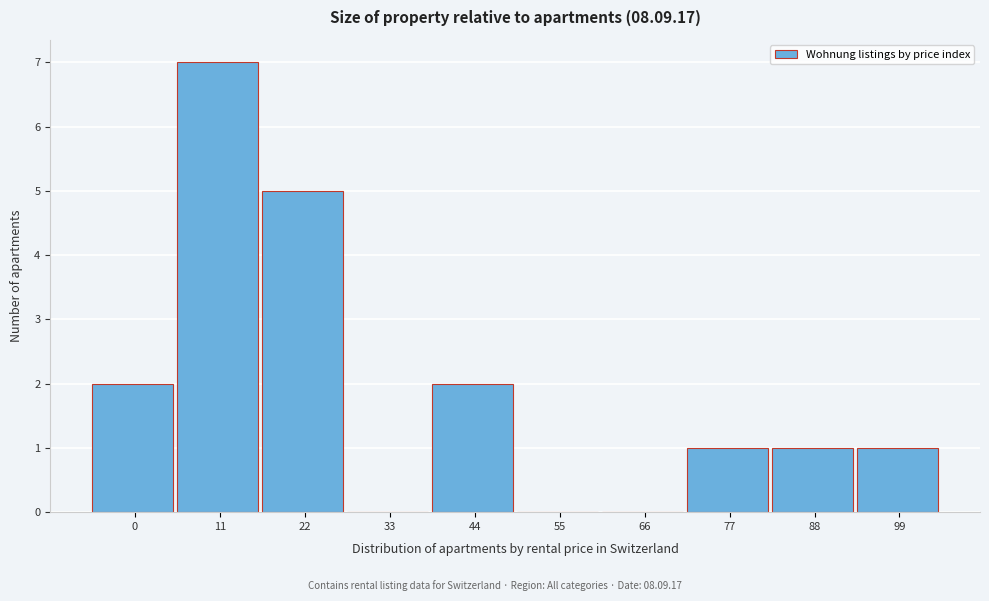

Reading left to right, transcribe all the data shown in this chart.

0=2	11=7	22=5	33=0	44=2	55=0	66=0	77=1	88=1	99=1